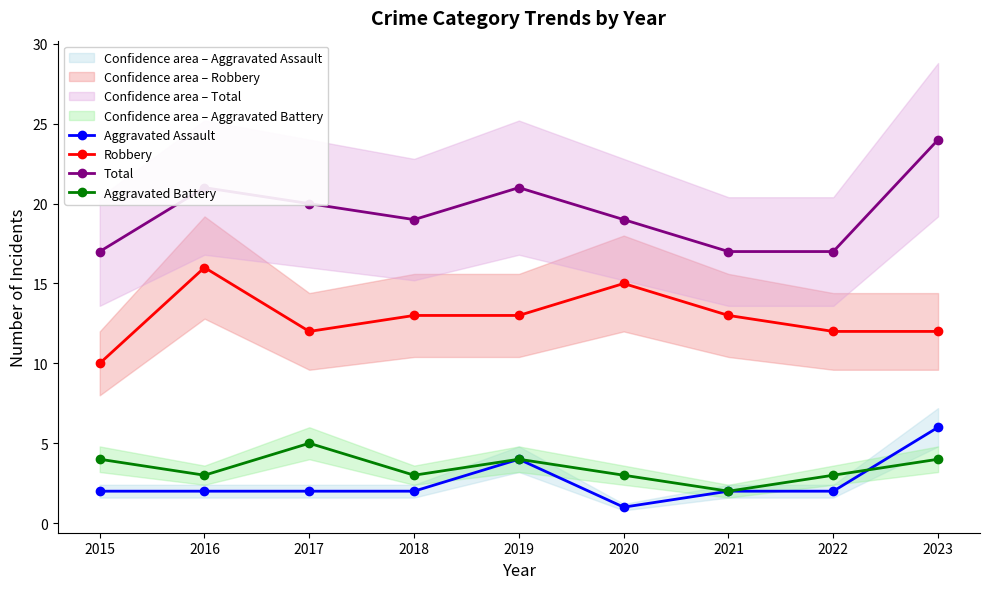

Does the chart display data point markers on the line(s)?

Yes